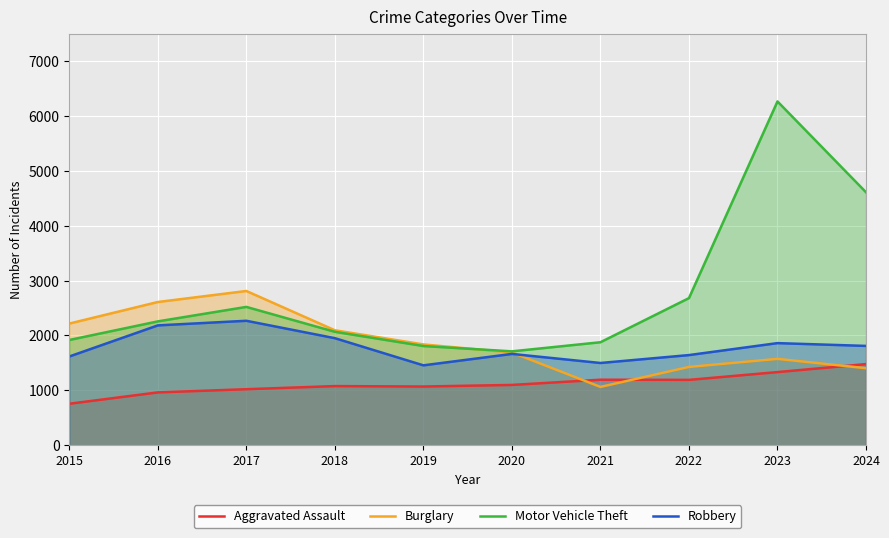

Rank the categories by Aggravated Assault value from lowest to highest.

2015, 2016, 2017, 2019, 2018, 2020, 2022, 2021, 2023, 2024